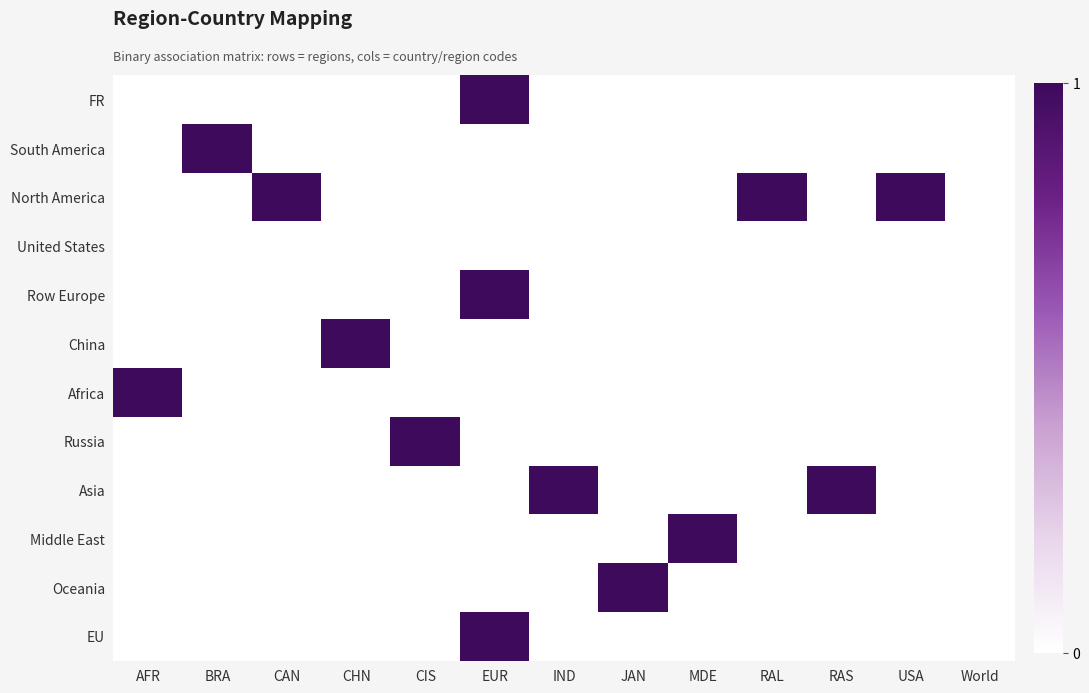

What is the total value across all series at EUR?

3